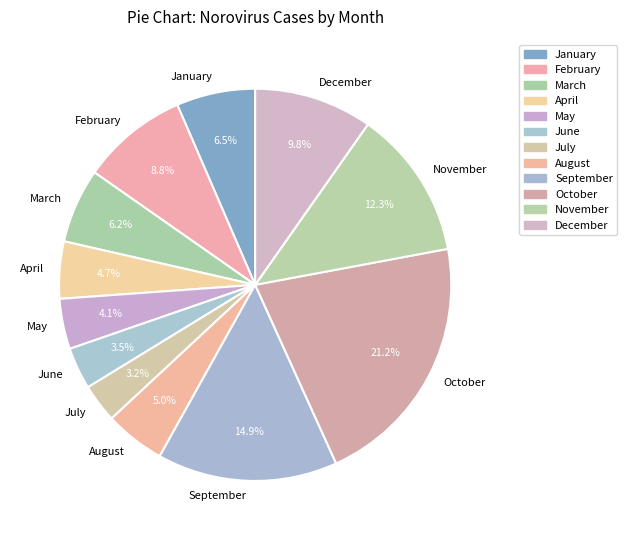

To the nearest percent, what portion does November represent?

12%